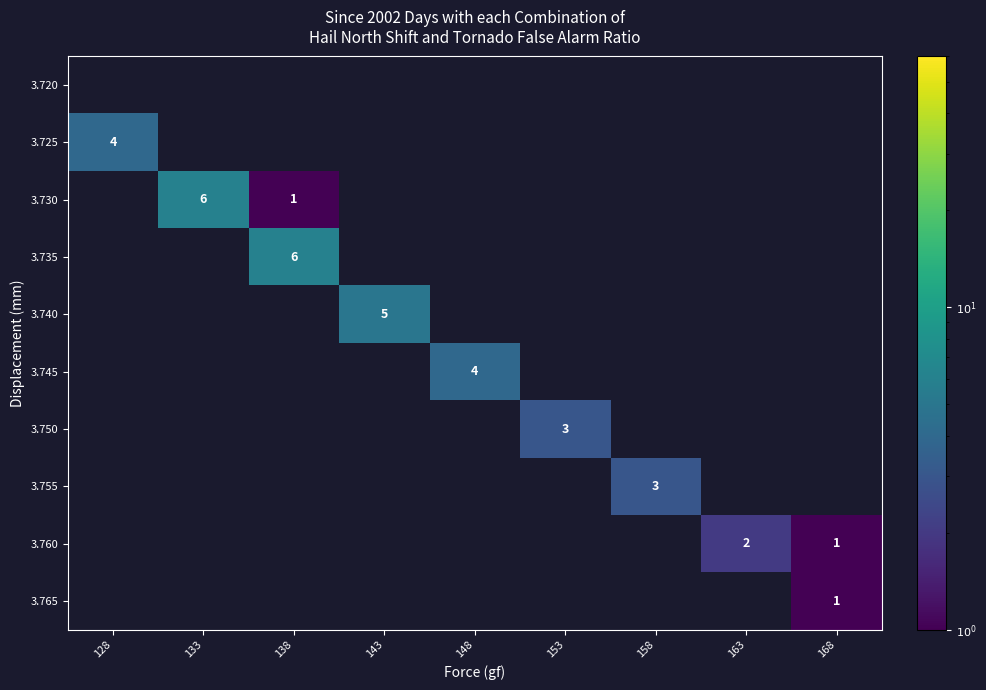

Is it true that 3.760 equals 1 at 163?

False